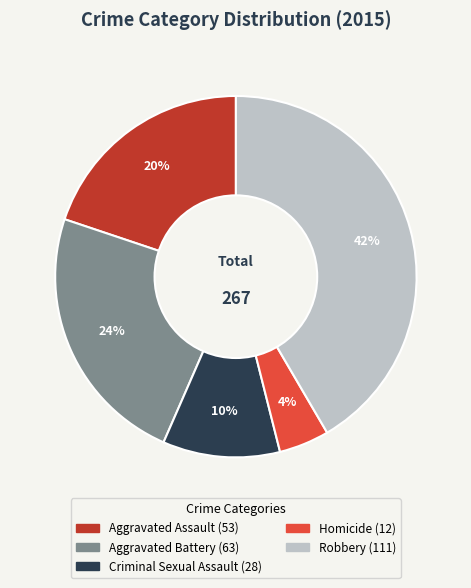

To the nearest percent, what is the difference between the Homicide and Criminal Sexual Assault slice percentages?

6%